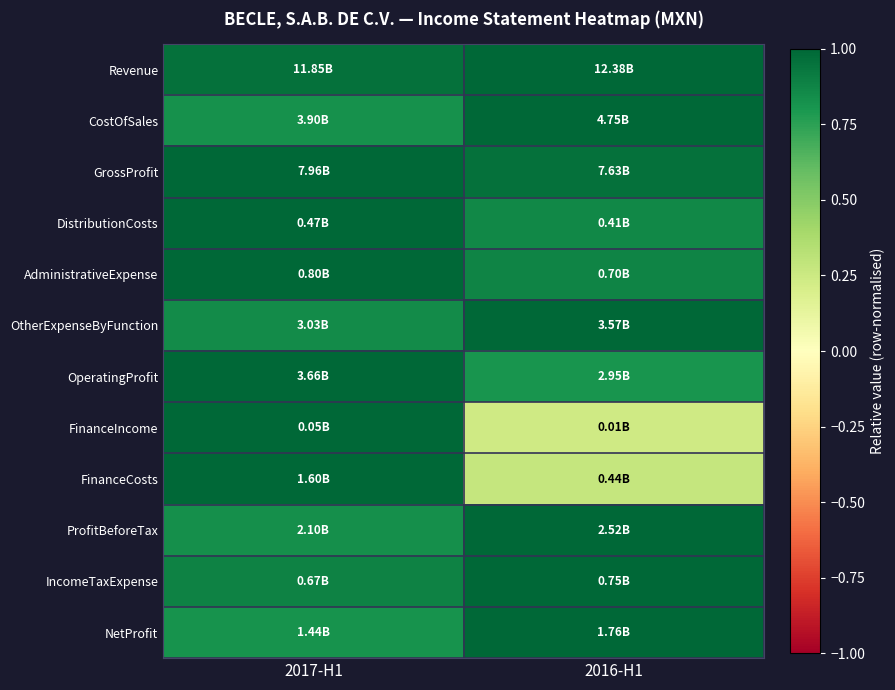

At how many categories does at least one series exceed 0?

2